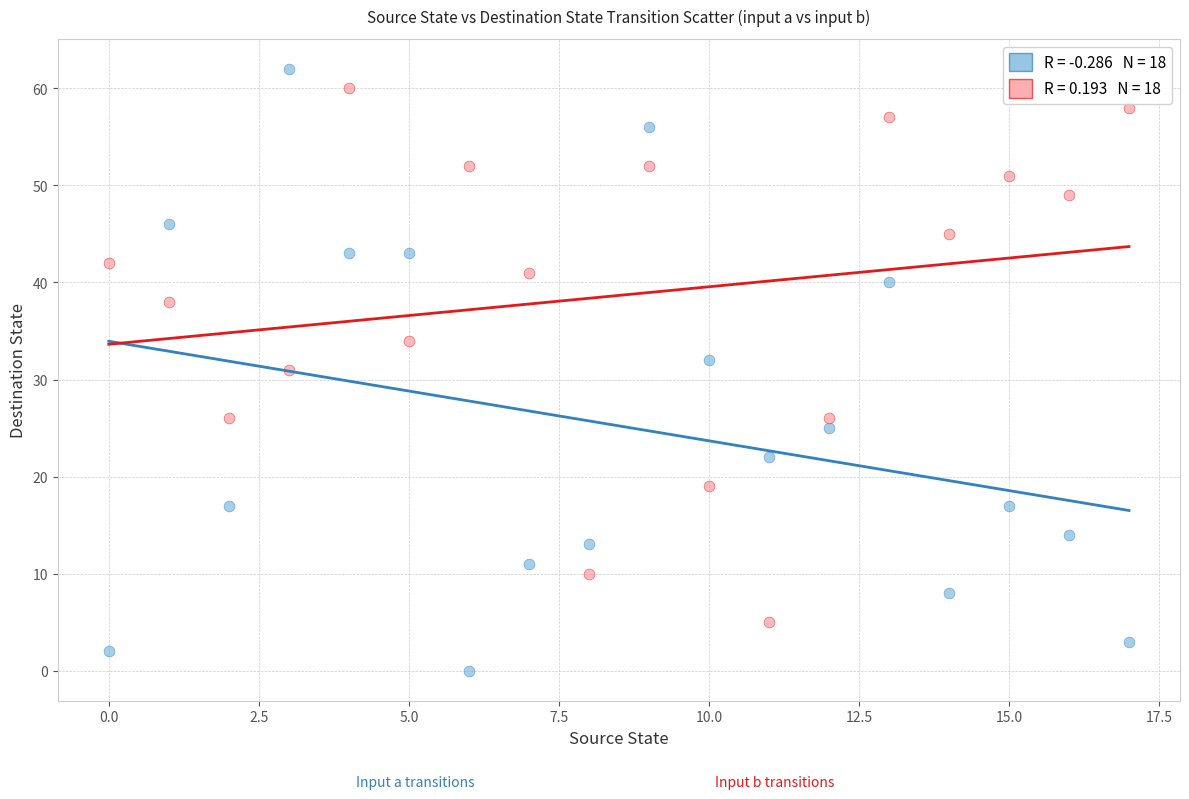

Across all data points, what is the range of Y values (max minus min)?

62